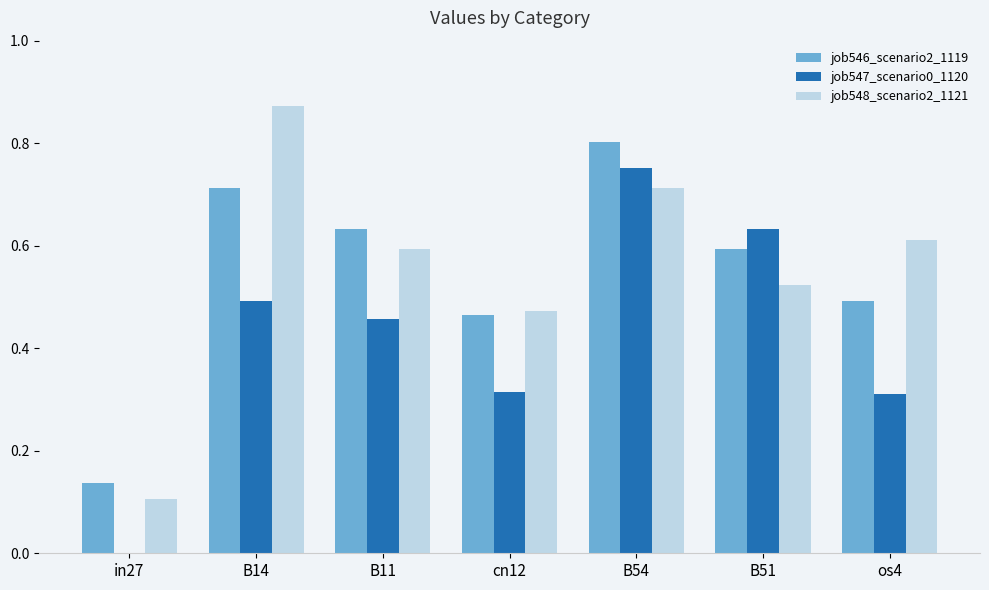

Which series has the largest total across all categories?

job548_scenario2_1121